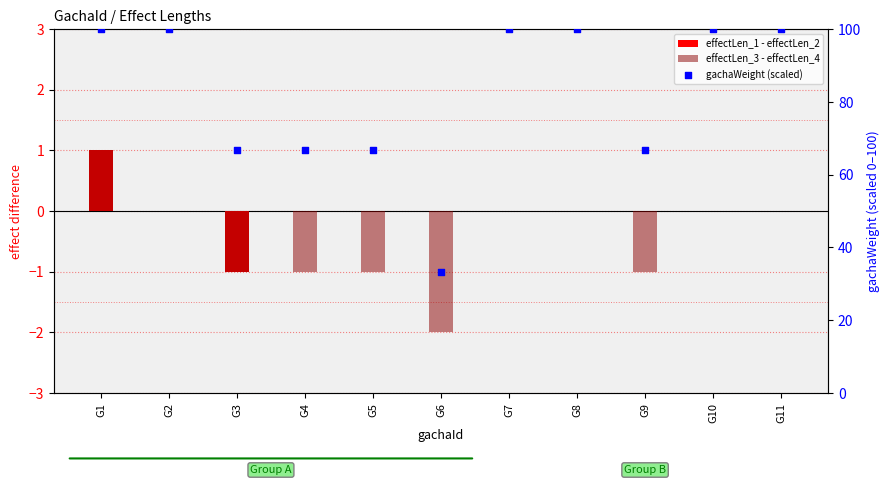

At how many categories does at least one series exceed 65?

10